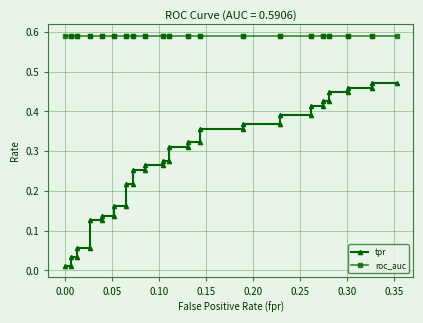

The value of tpr at 17 is 0.4. True or false?

False